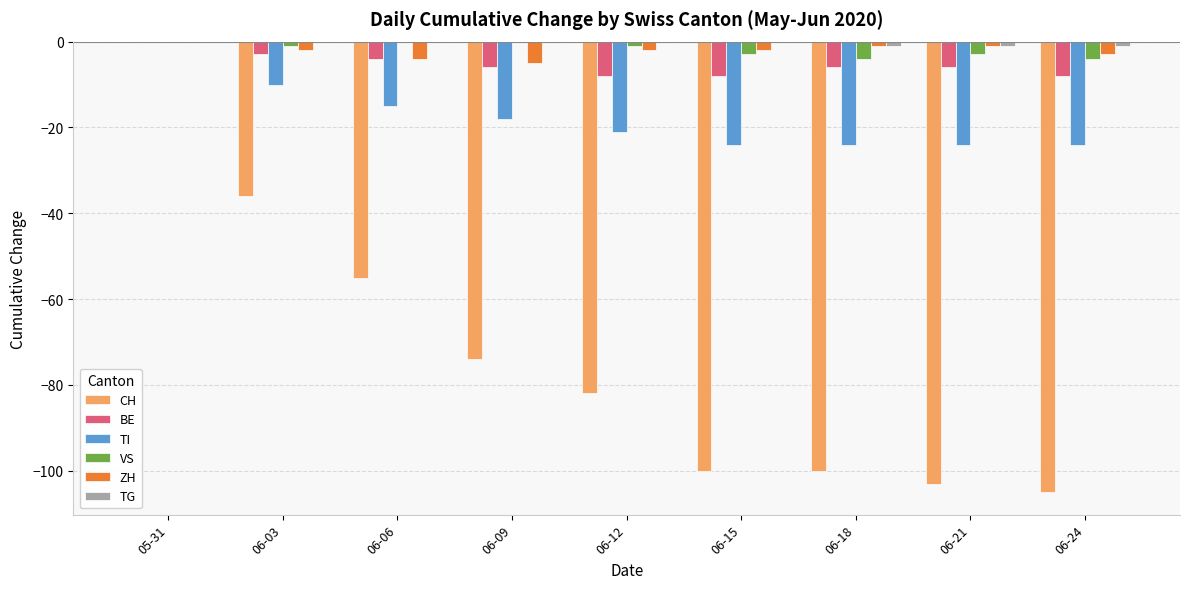

At which category is the sum across all series the highest?

05-31